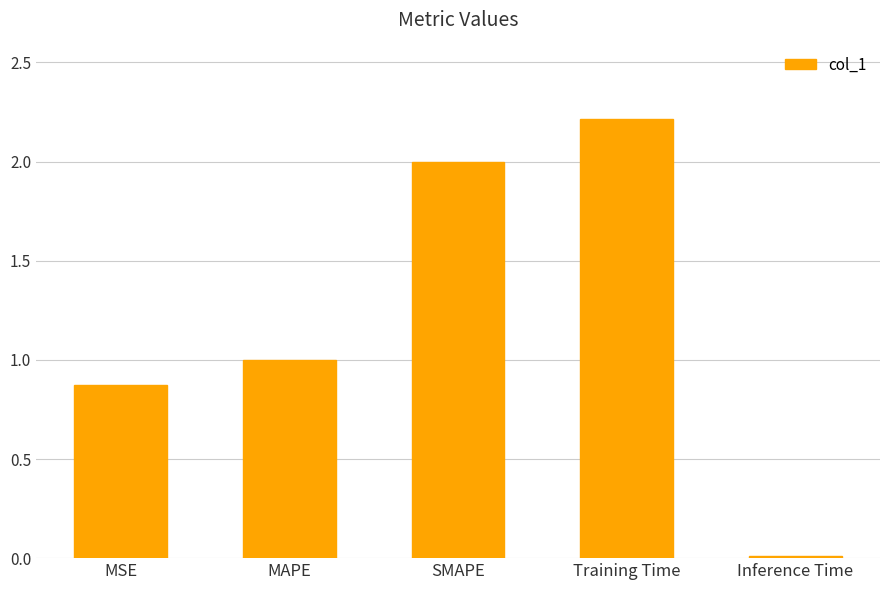

What is the maximum value shown in the chart?

2.2